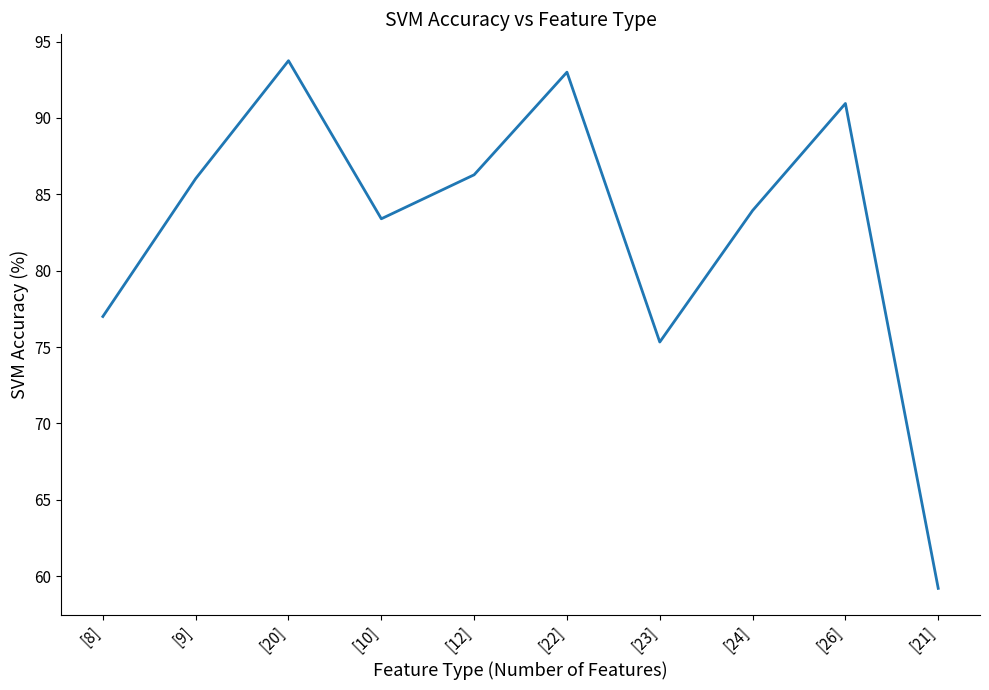

Reading right to left, list all the values displayed in this chart.

59.2	91.0	83.9	75.3	93.0	86.3	83.4	93.8	86.0	77.0